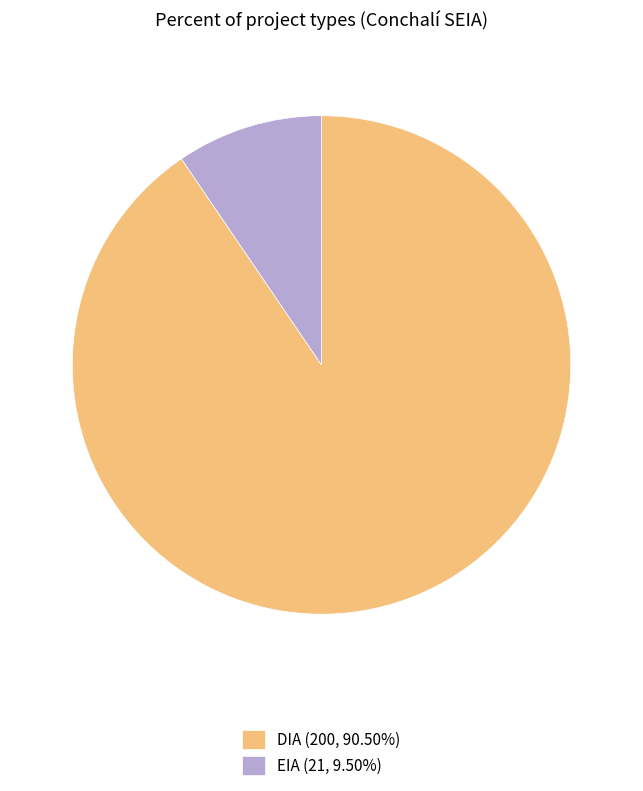

Is there a majority slice in this chart?

Yes